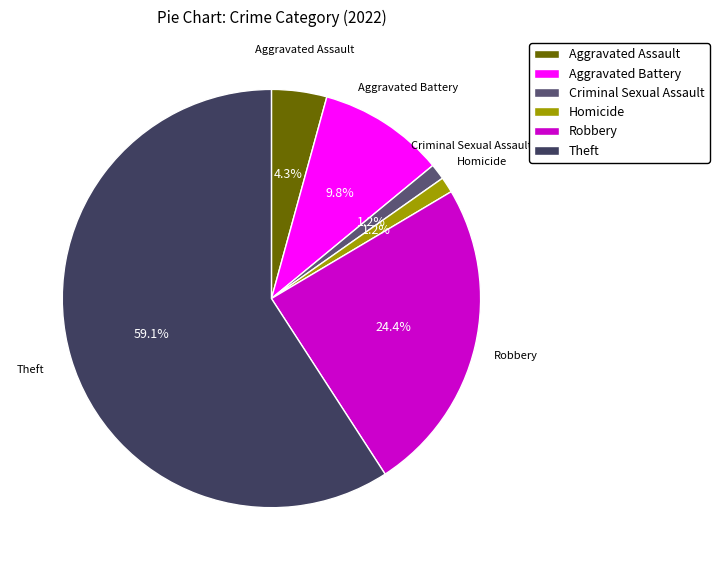

Which slice is the largest?

Theft